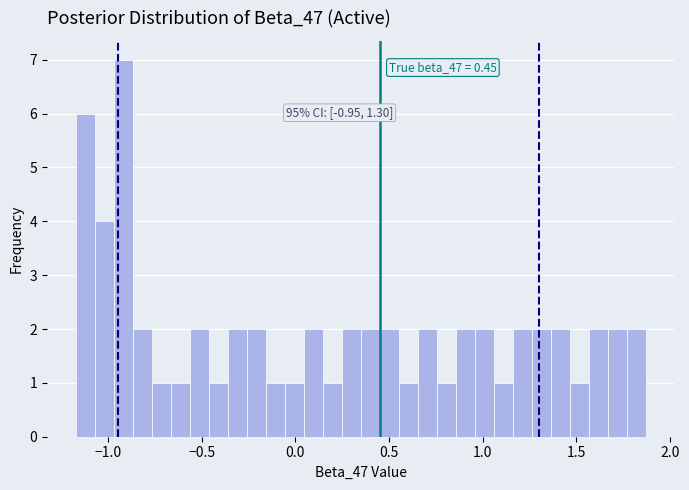

Around what value on the x-axis is the tallest bar? Give the approximate position of its centre, as read against the axis.

-0.90